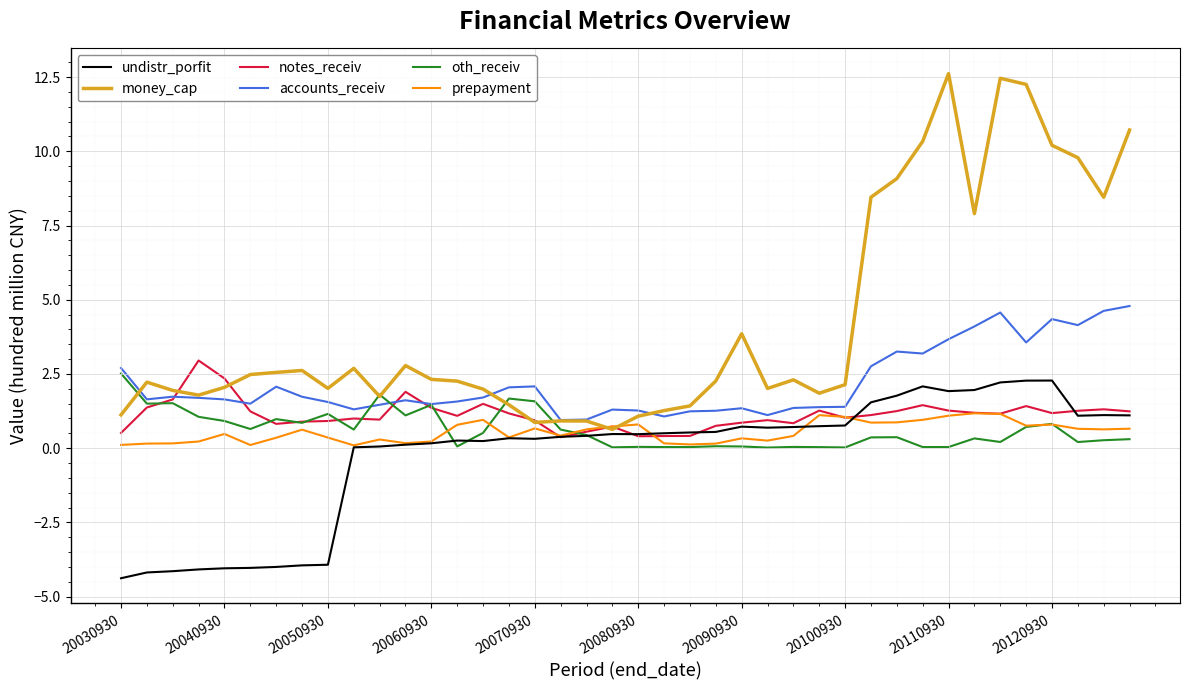

Which series has the largest range (max minus min)?

money_cap